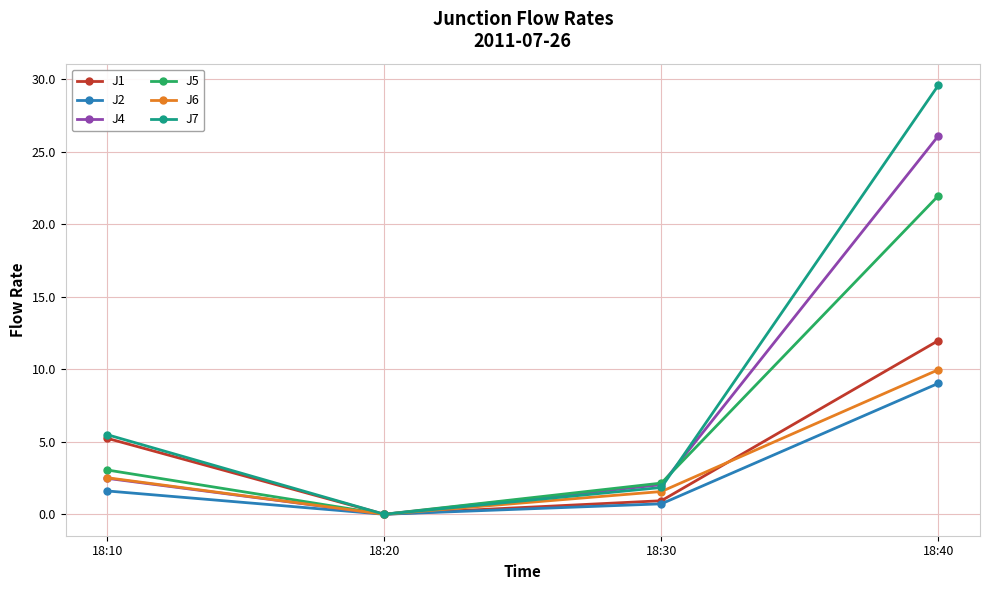

What is the difference between the maximum and minimum values in the J5 series?

22.0